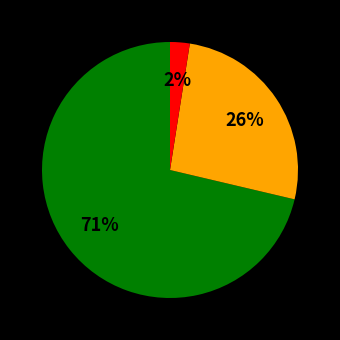

Does any single category account for the majority?

Yes